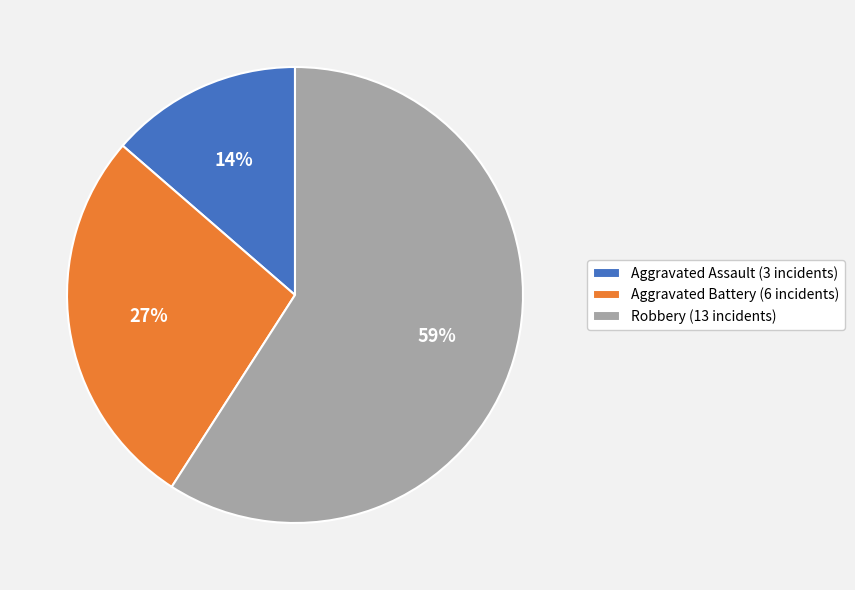

What is the majority slice?

Robbery